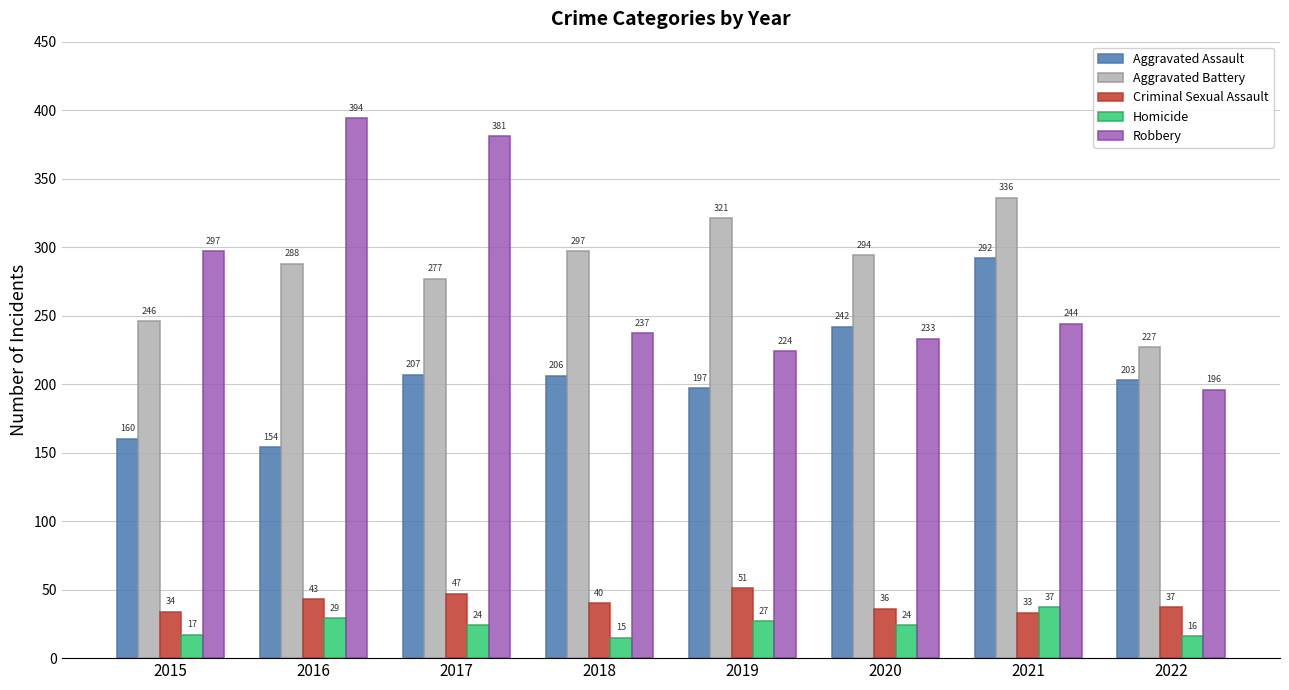

What are all the series names shown in the legend?

Aggravated Assault, Aggravated Battery, Criminal Sexual Assault, Homicide, Robbery